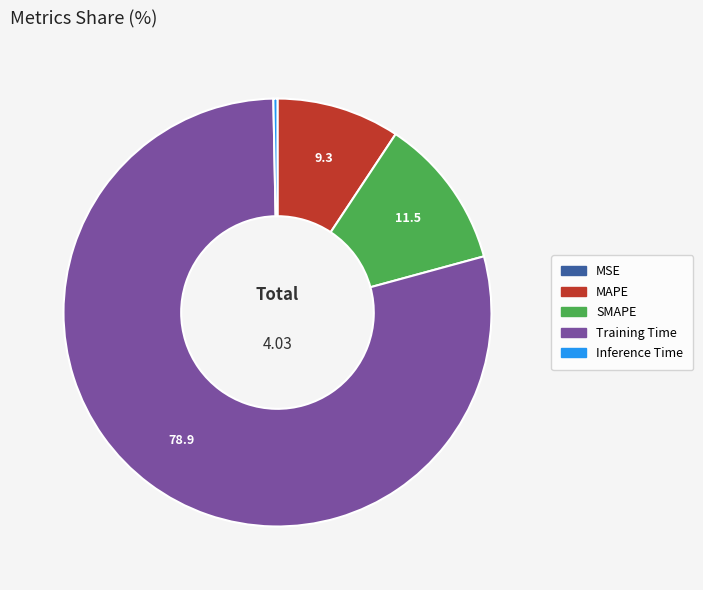

Is it true that Inference Time is 9% of the pie?

False